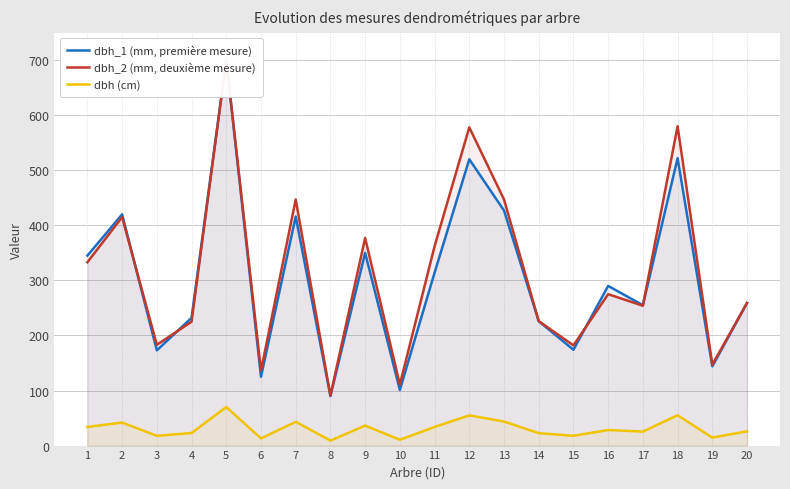

What is the difference between the second highest and second lowest values in the dbh_1 (mm, première mesure) series?

421.0